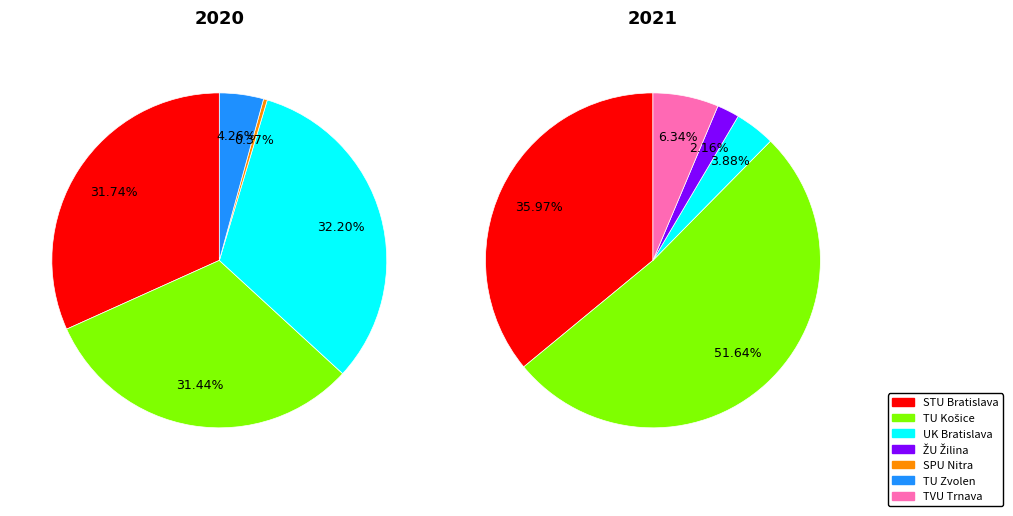

Do ŽU Žilina and TU Zvolen together represent more than half of the pie?

No